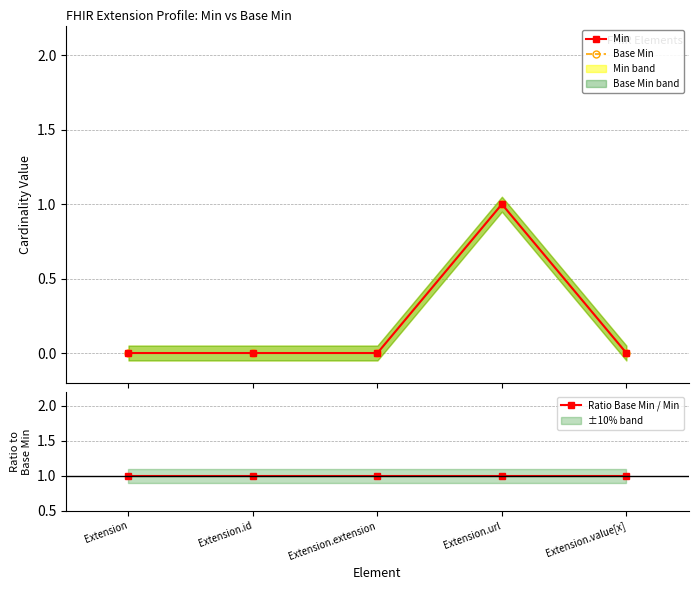

True or false: Ratio Base Min / Min has a value of 1 at Extension.extension.

True